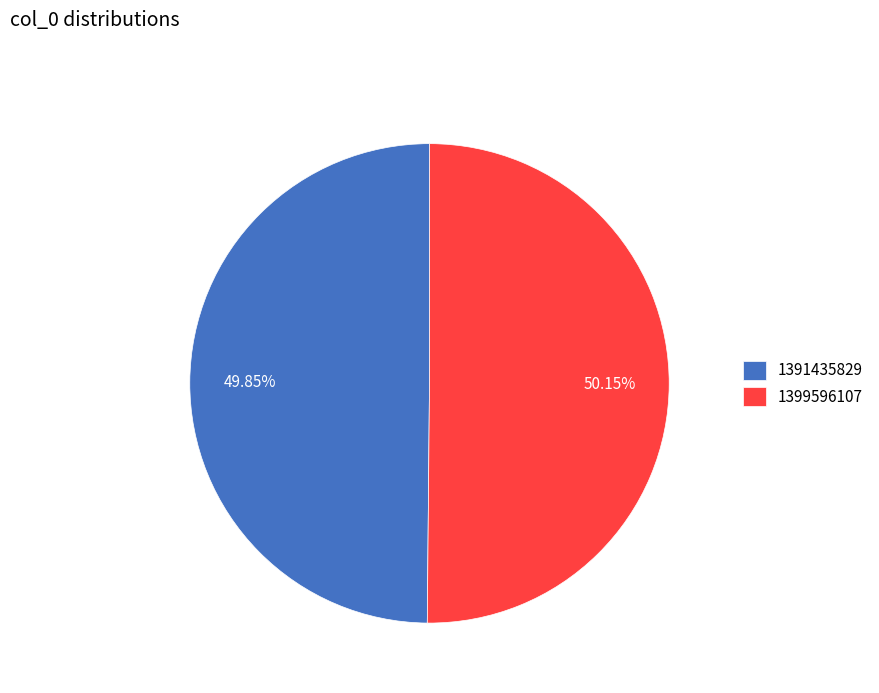

To the nearest percent, what is the combined percentage of 1399596107 and 1391435829?

100%